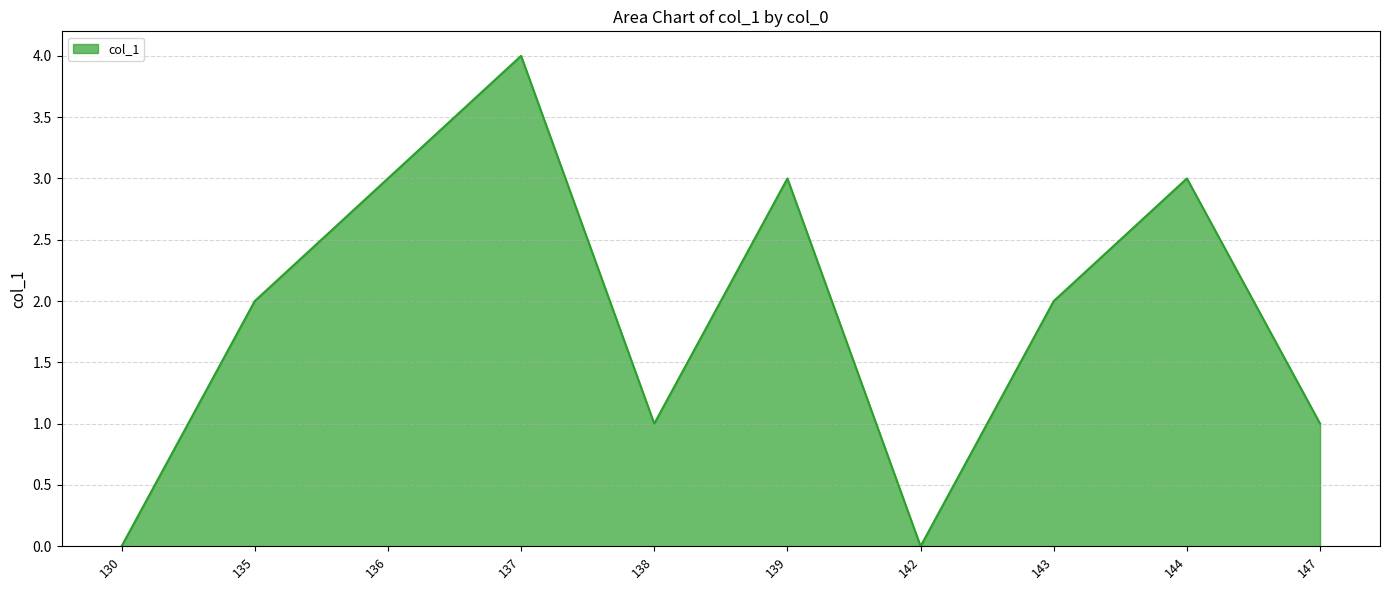

Does the chart have visible grid lines?

Yes